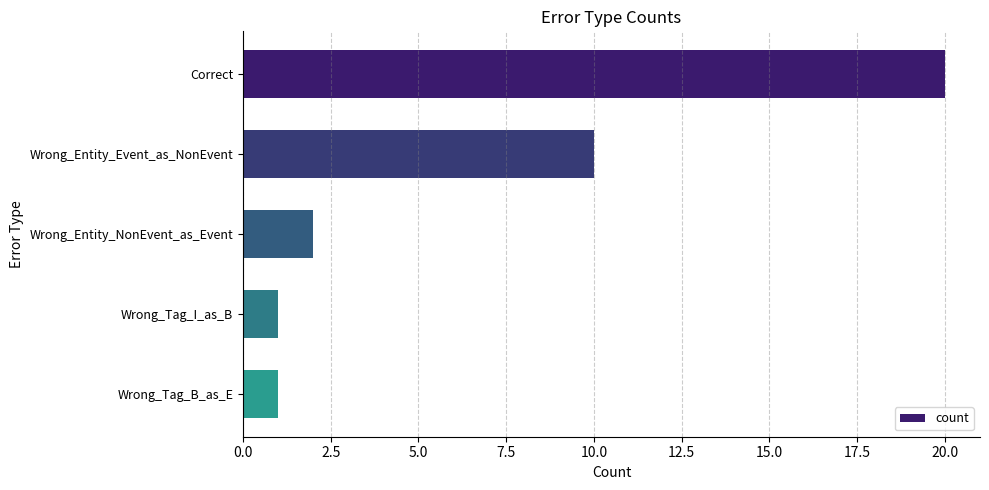

How many values are below 2?

2